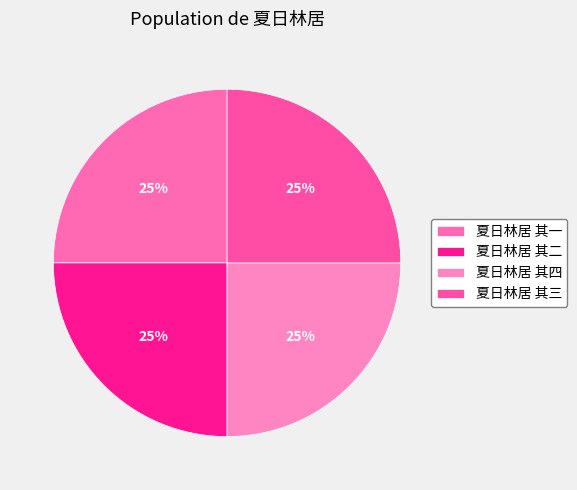

How many slices are in this pie chart?

4